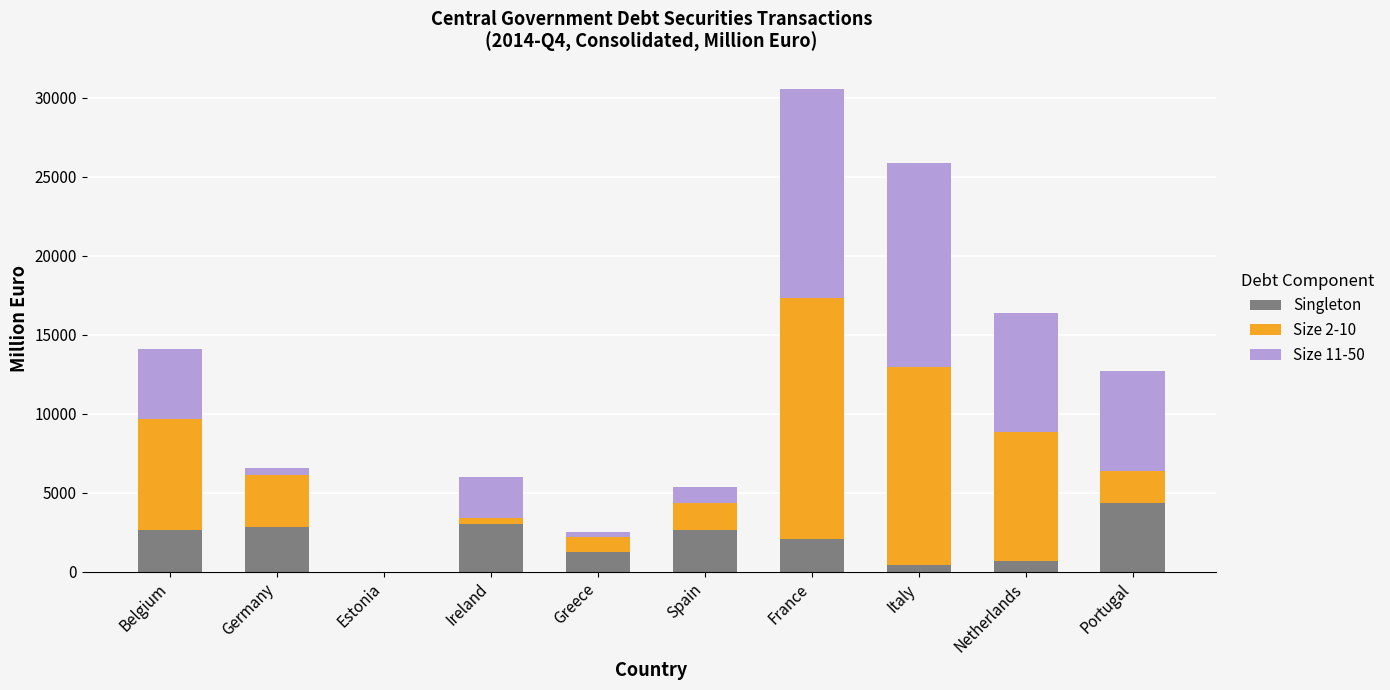

Count the number of data series in this chart.

3